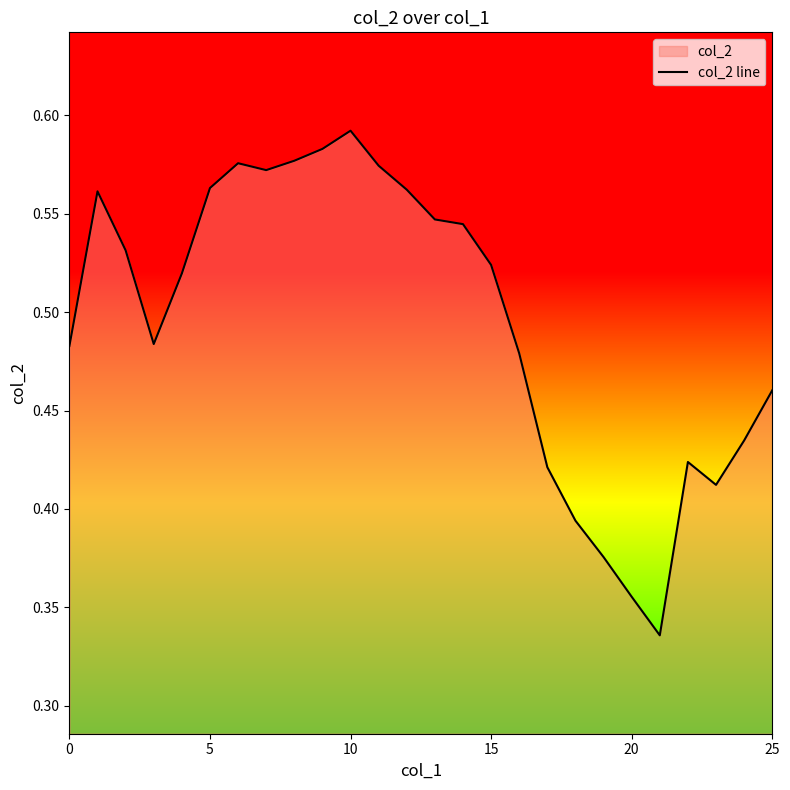

The value at 20 is 0.2. True or false?

False